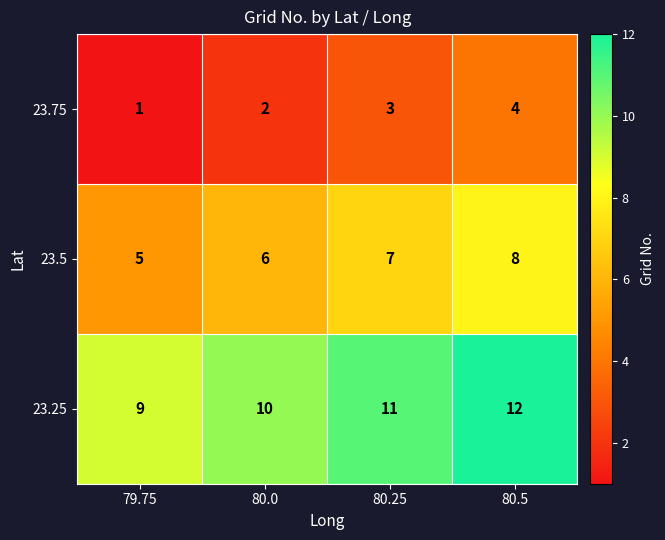

What is the spread (max minus min) of values at 80.0?

8